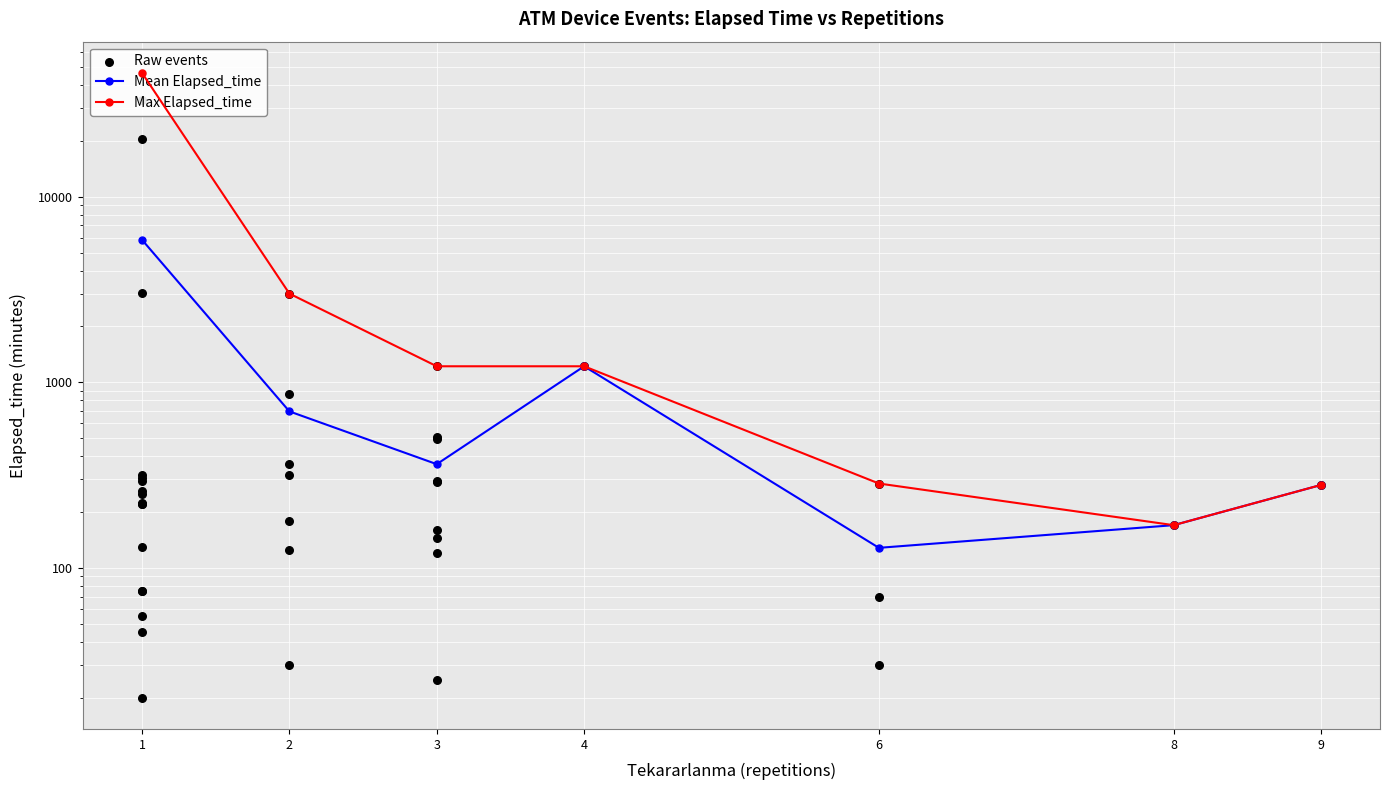

What is the change in value from 3 to 6?

+260